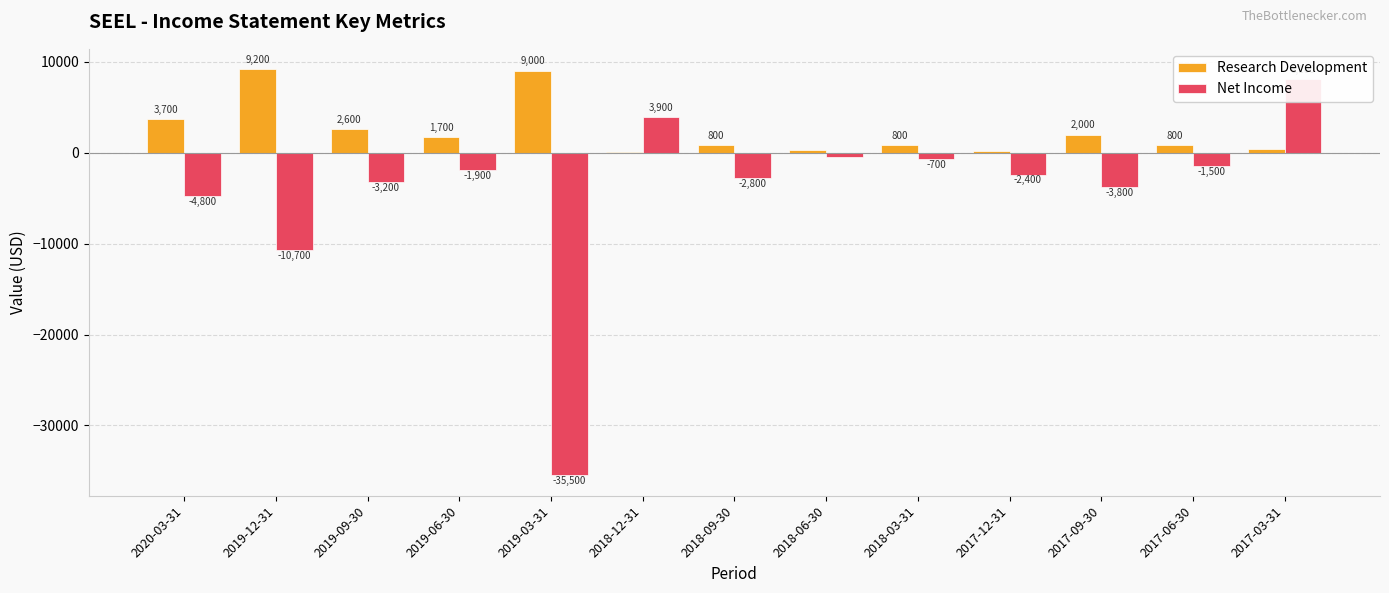

What is the label of the 6th bar from the left?

2018-12-31